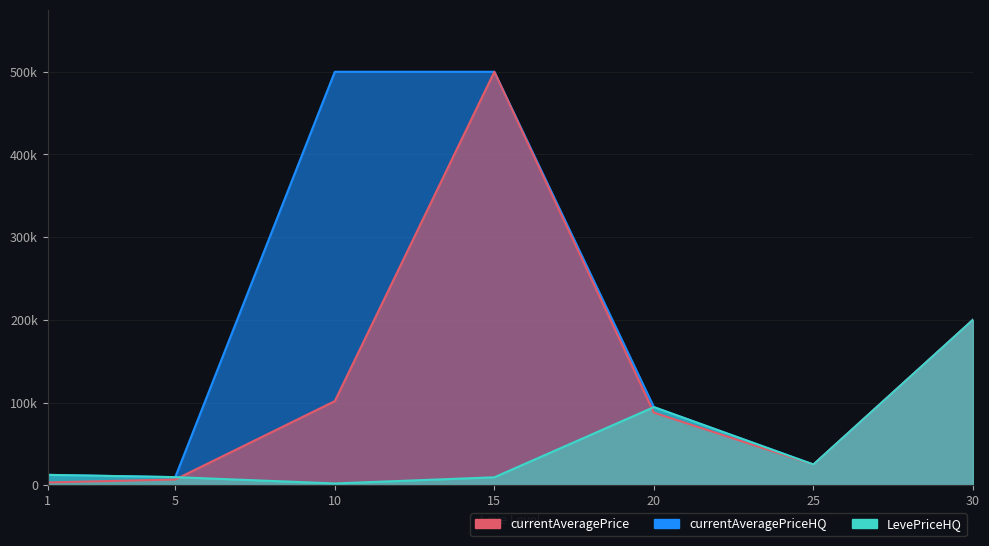

What is the maximum value for LevePriceHQ?

200000.0